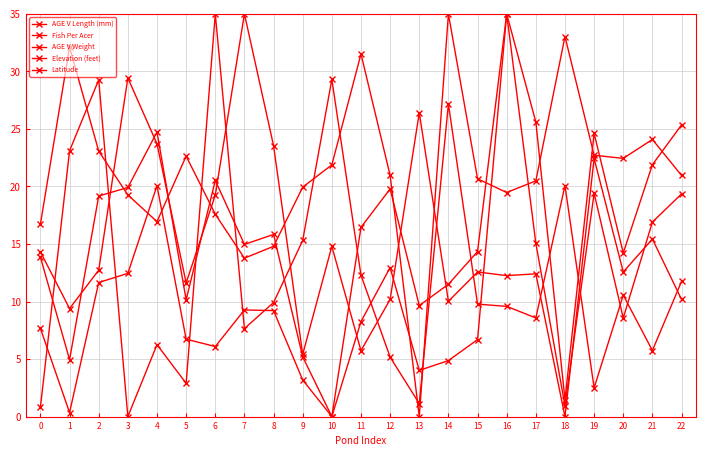

The AGE V Length (mm) series shows 48.7 at 16. True or false?

False